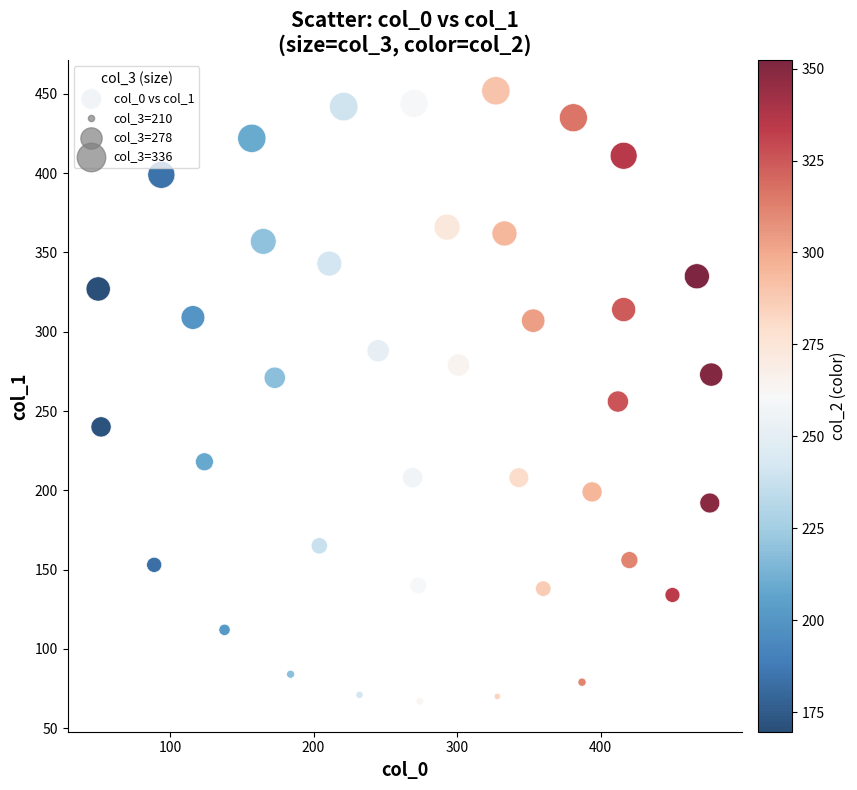

How many points are shown in the scatter plot?

39